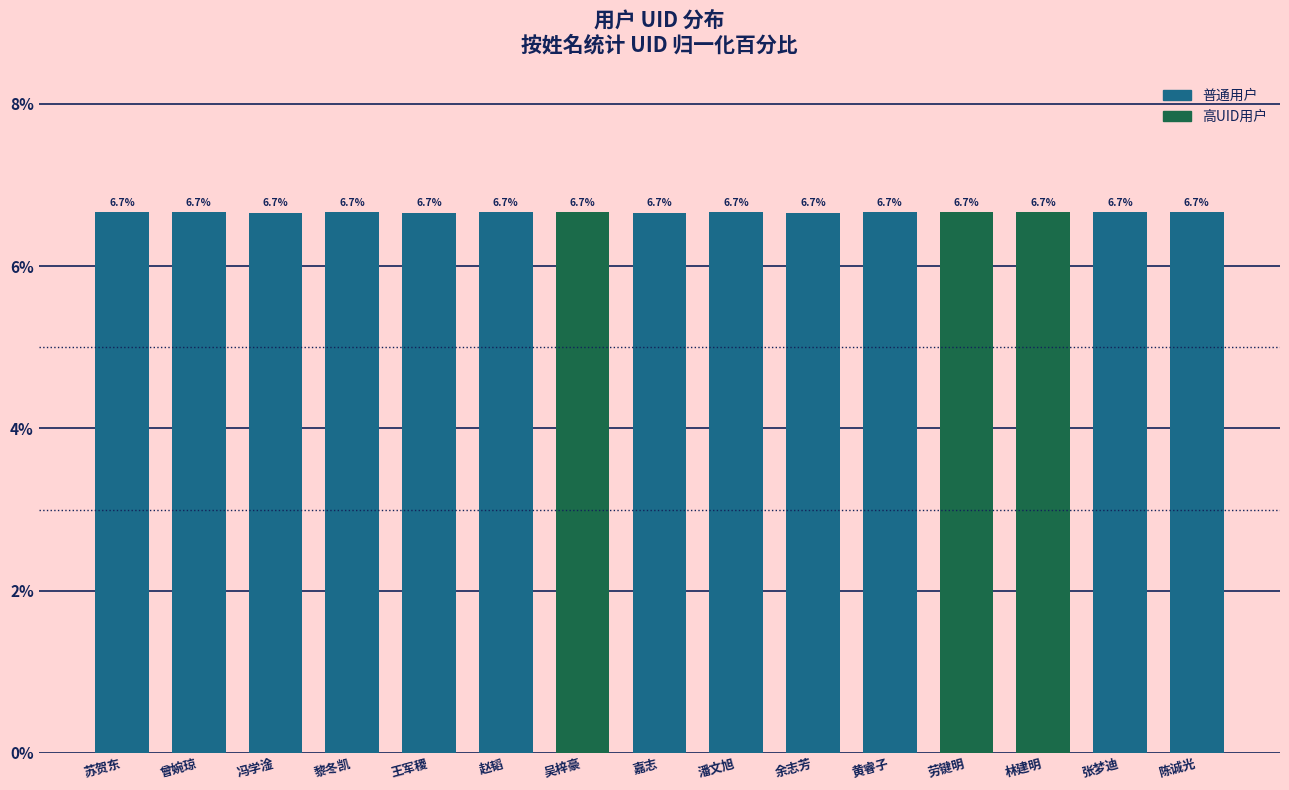

What is the average value?

6.7